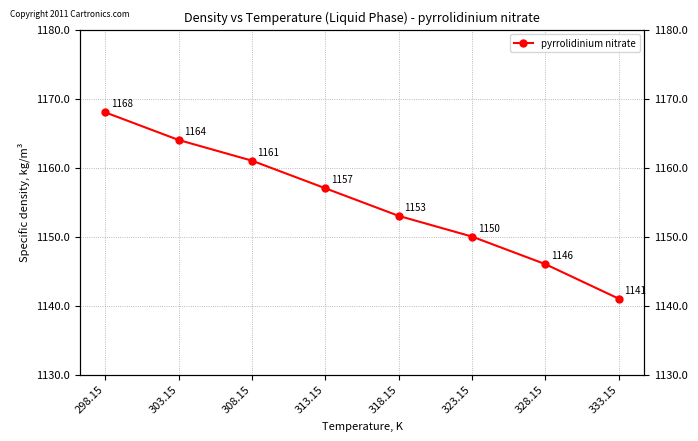

Rank the categories by value from lowest to highest.

333.15, 328.15, 323.15, 318.15, 313.15, 308.15, 303.15, 298.15